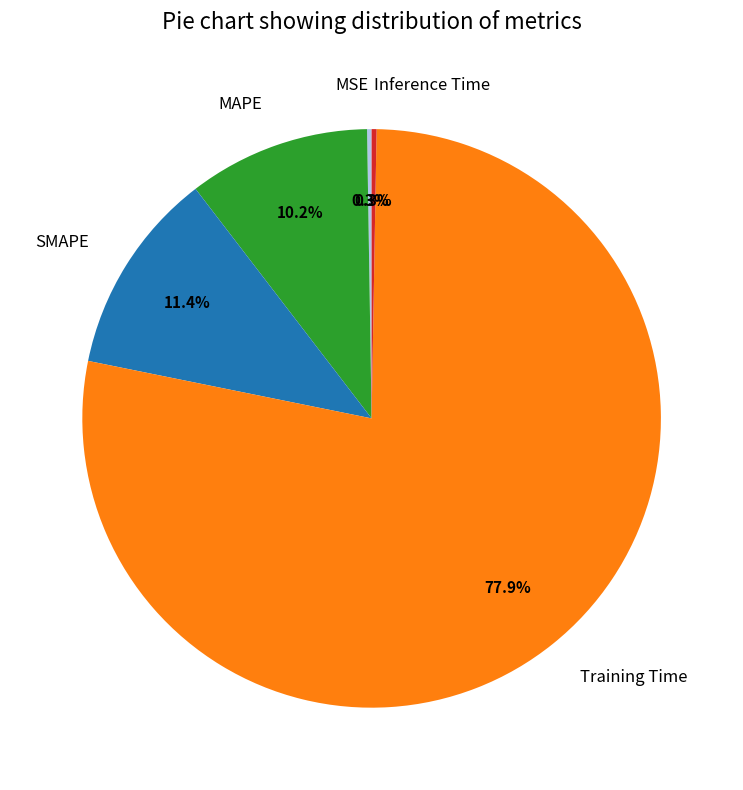

The Training Time slice represents 78% of the pie. True or false?

True